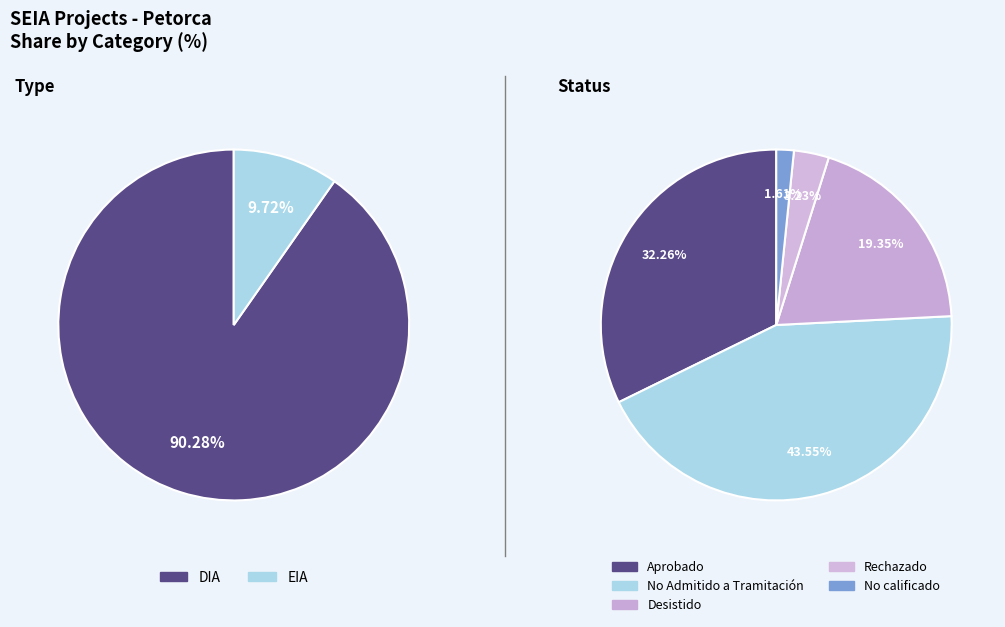

Is EIA the majority of the pie?

No